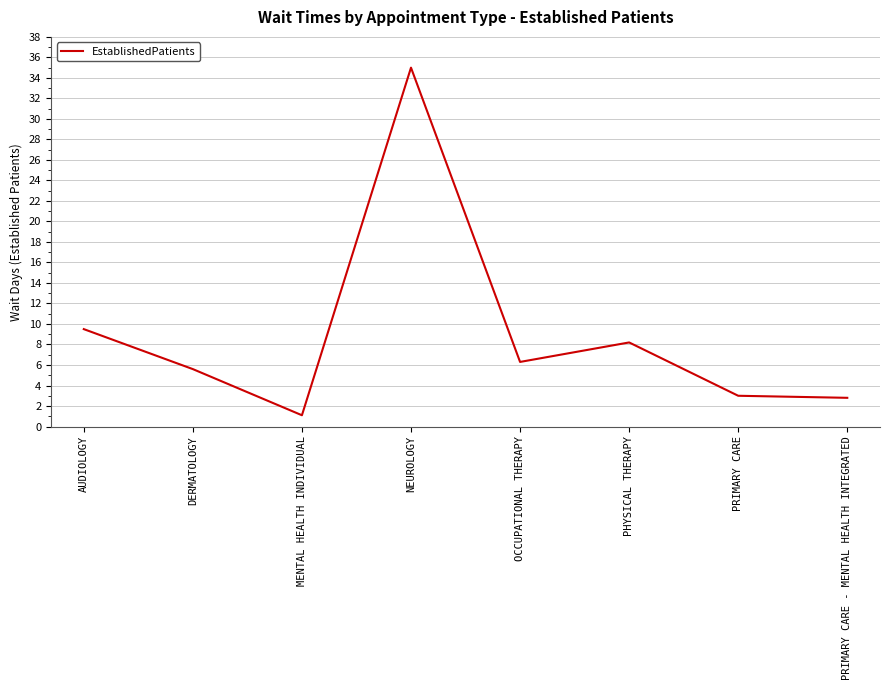

What is the minimum value shown in the chart?

1.1